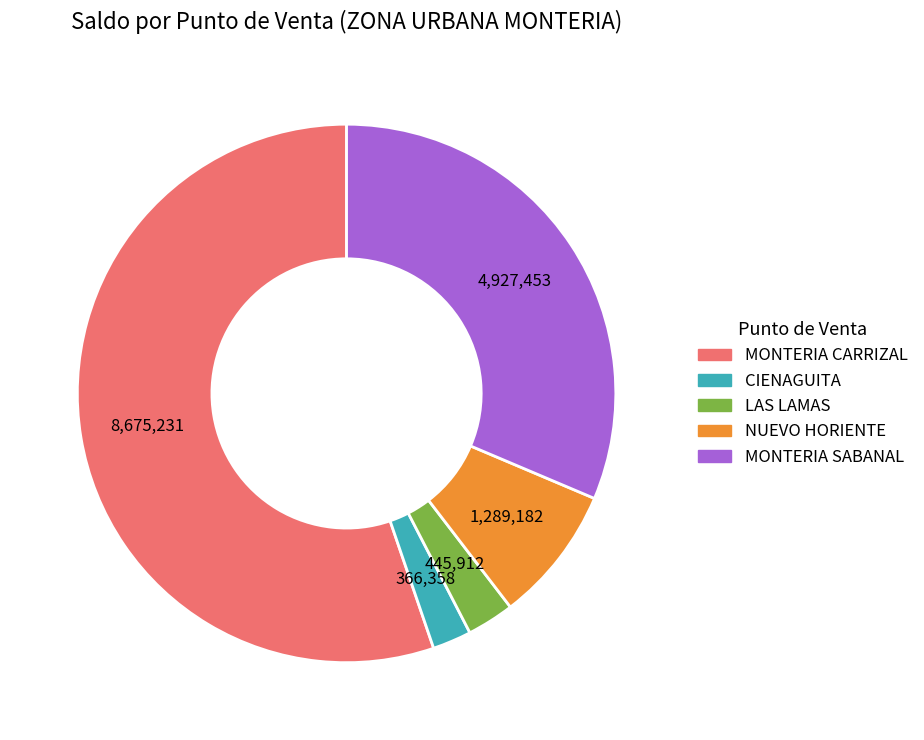

Rank the categories by value from lowest to highest.

CIENAGUITA, LAS LAMAS, NUEVO HORIENTE, MONTERIA SABANAL, MONTERIA CARRIZAL